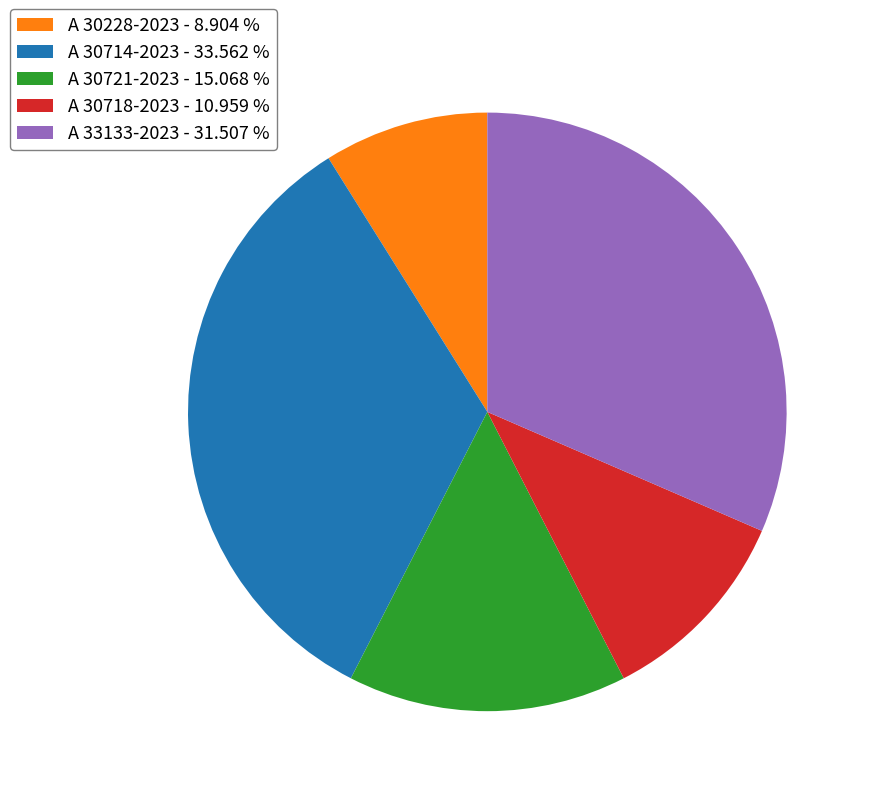

Which slice is the largest?

A 30714-2023